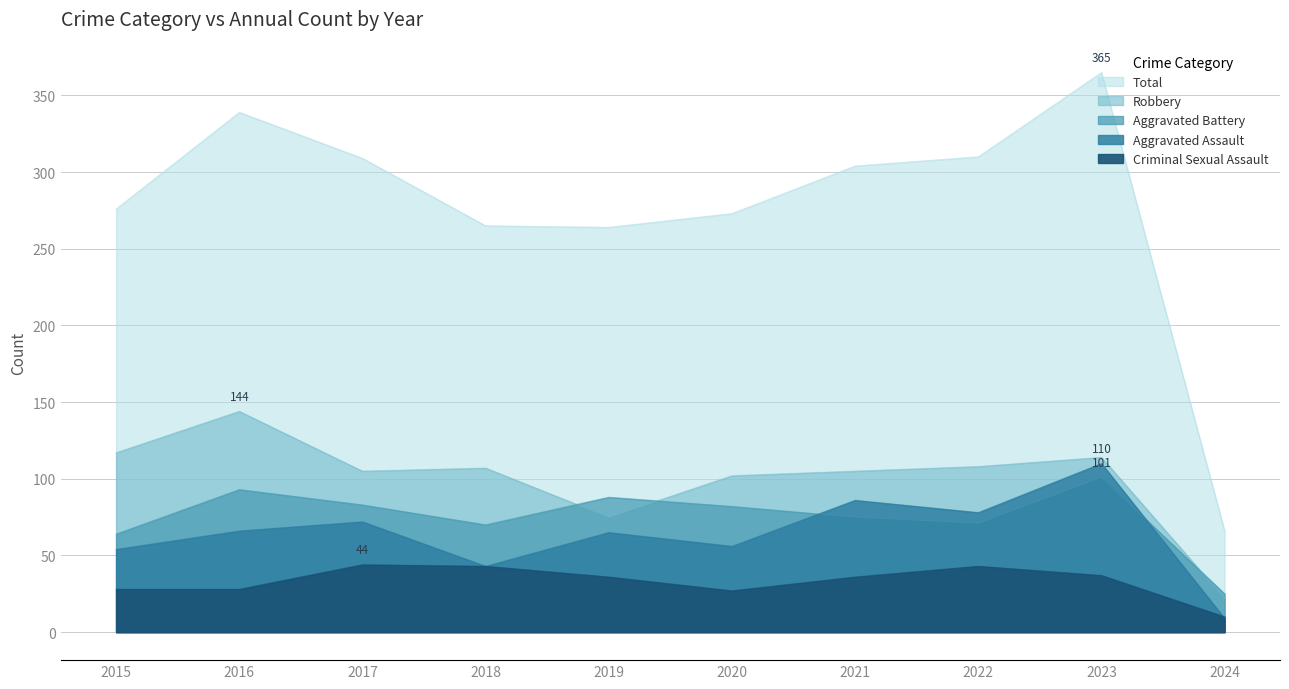

Where is Criminal Sexual Assault nearest to the value 27?

2020